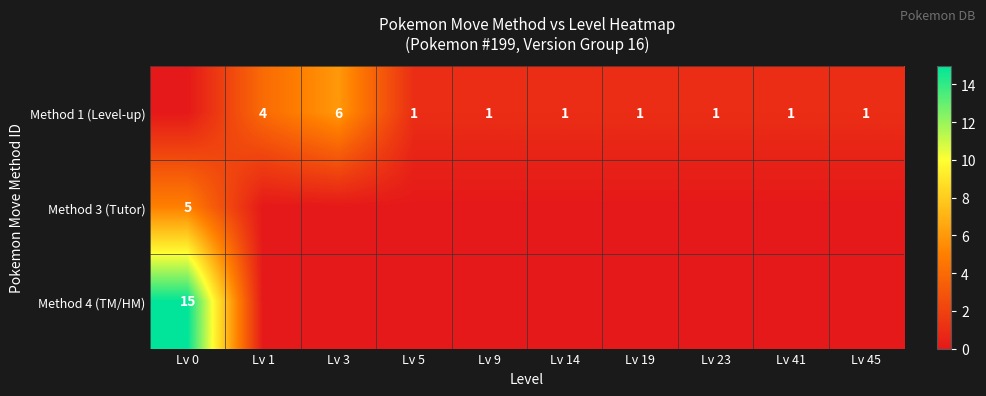

True or false: Method 1 (Level-up) has a value of 4 at Lv 1.

True